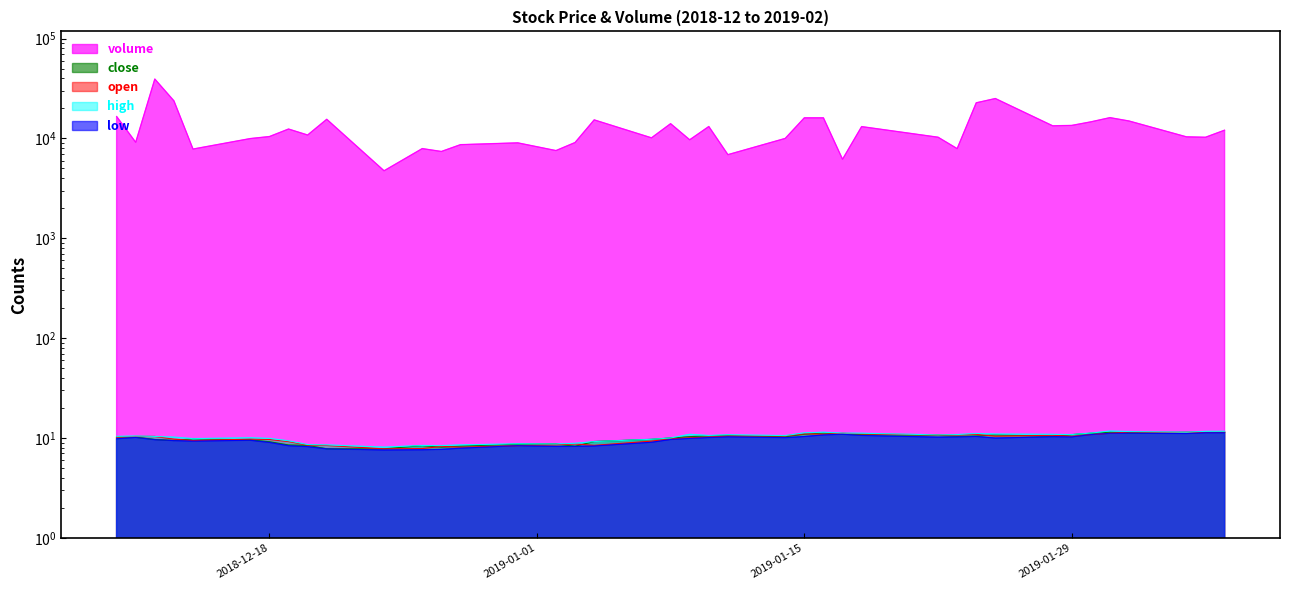

How many lines are shown in the chart?

5